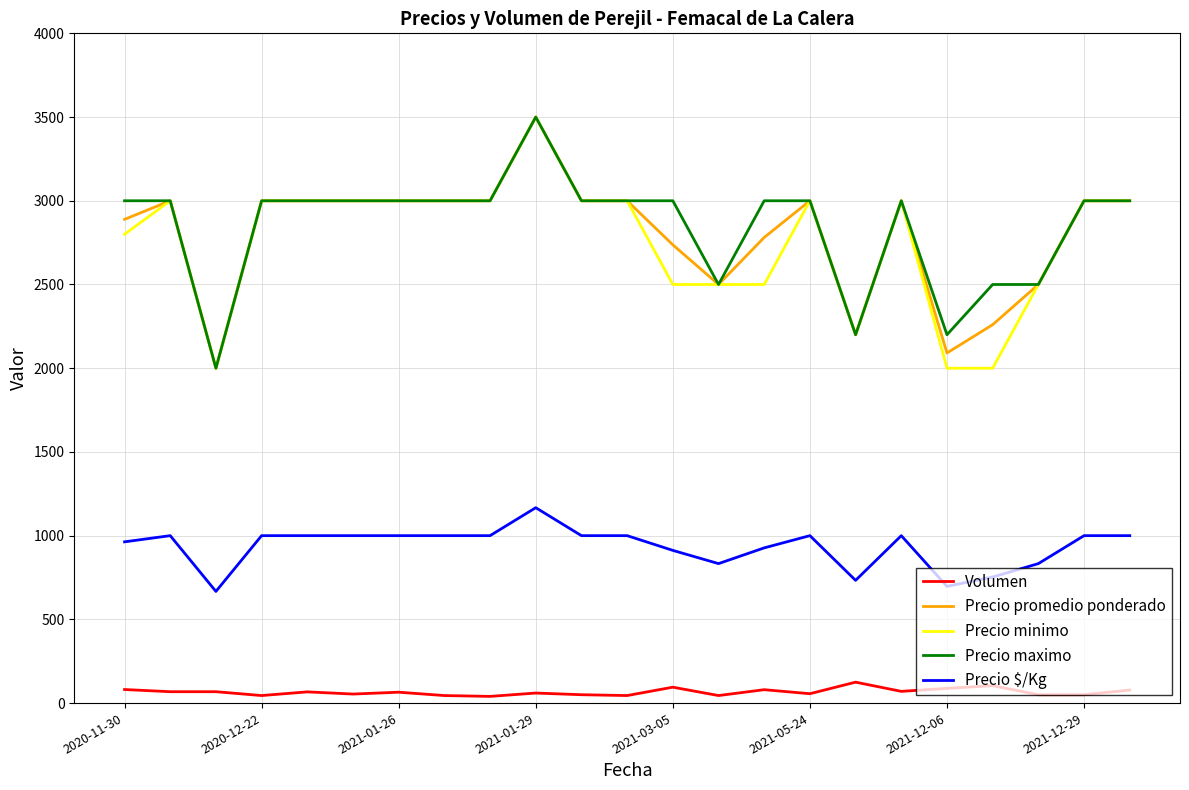

True or false: Volumen and Precio $/Kg cross at least once.

False